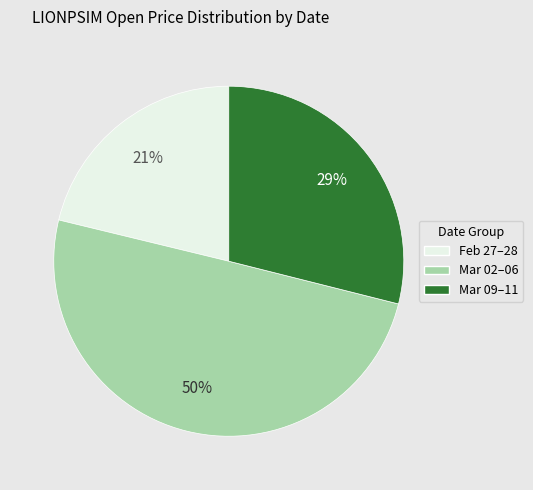

To the nearest percent, what is the difference between the largest and smallest slice percentages?

29%